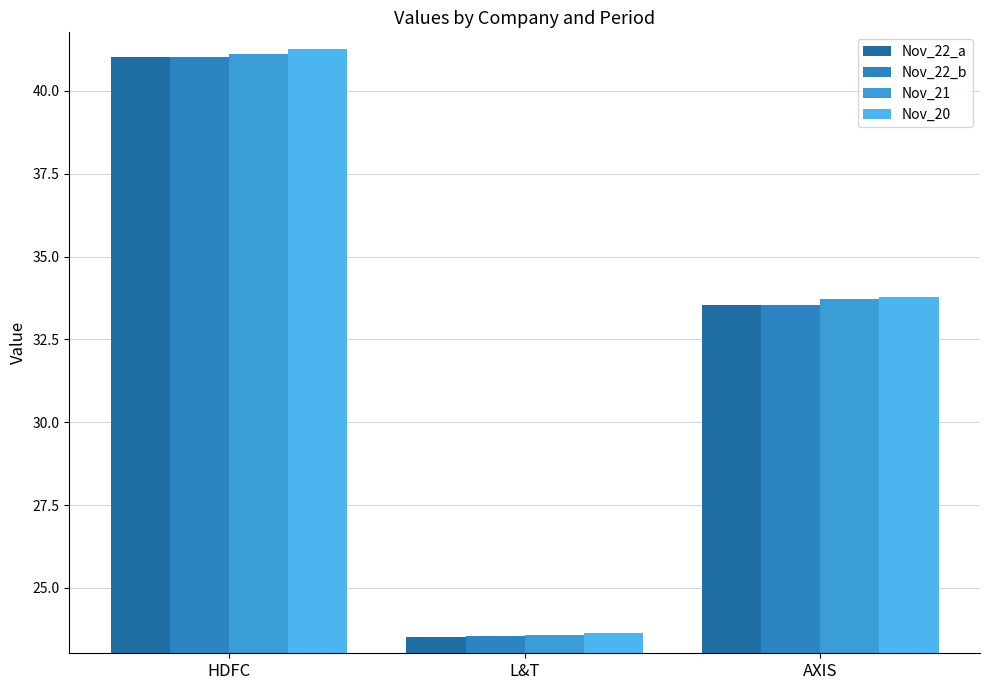

Which series has the widest spread of values?

Nov_20